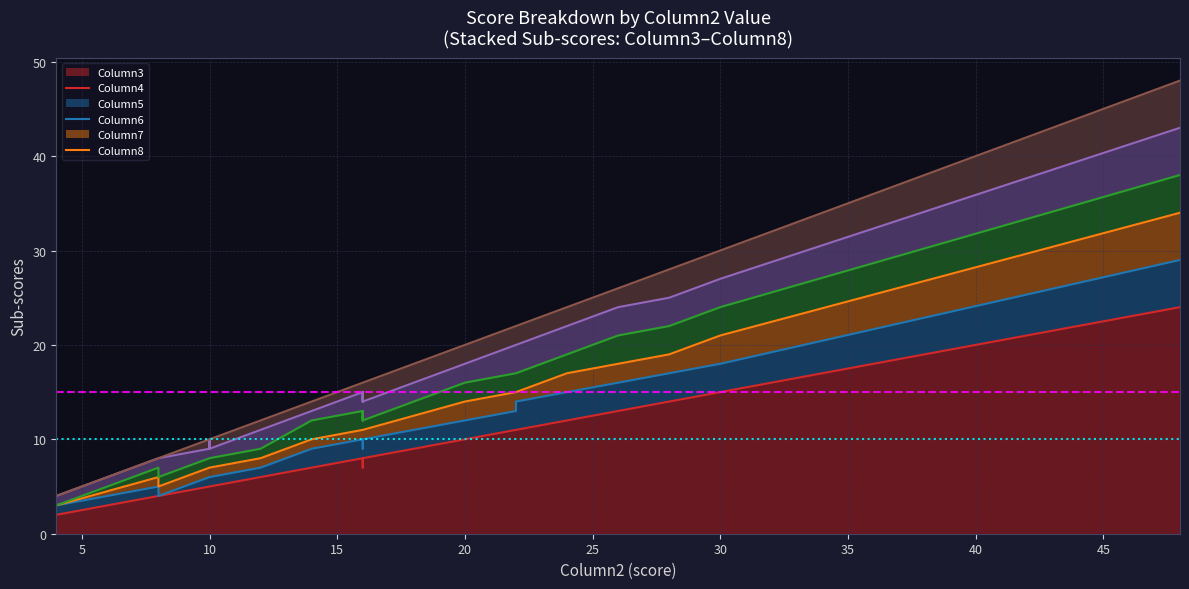

Which series has the largest total across all categories?

Column3